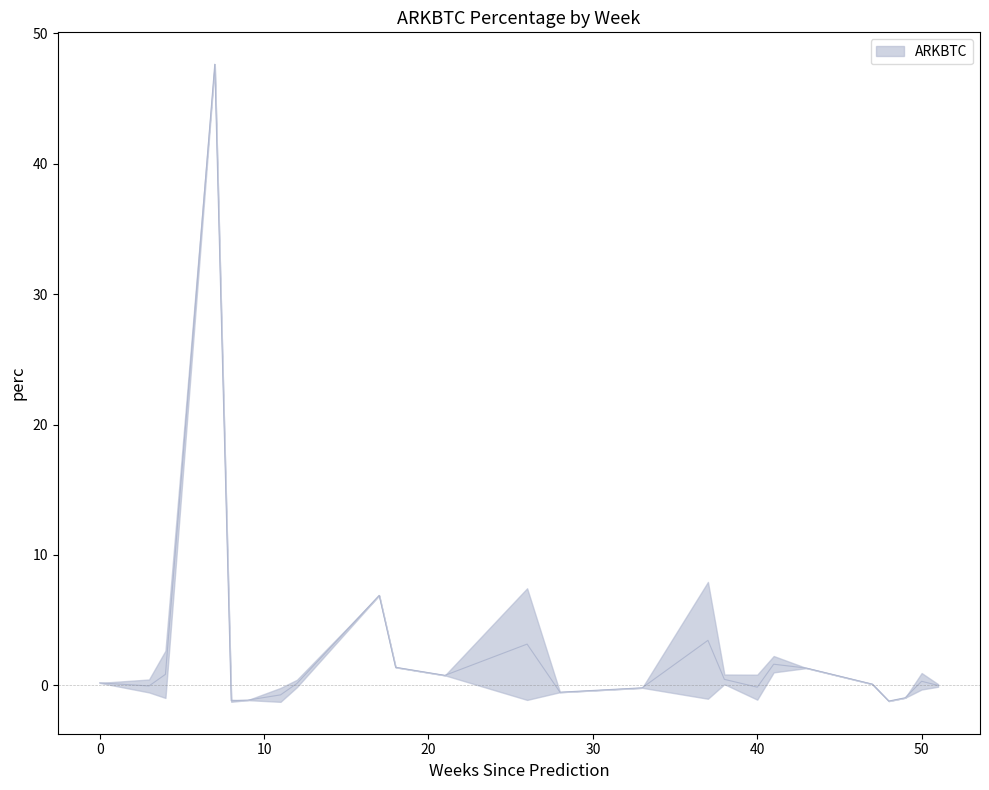

The chart shows a value of 1.4 at 11. True or false?

False